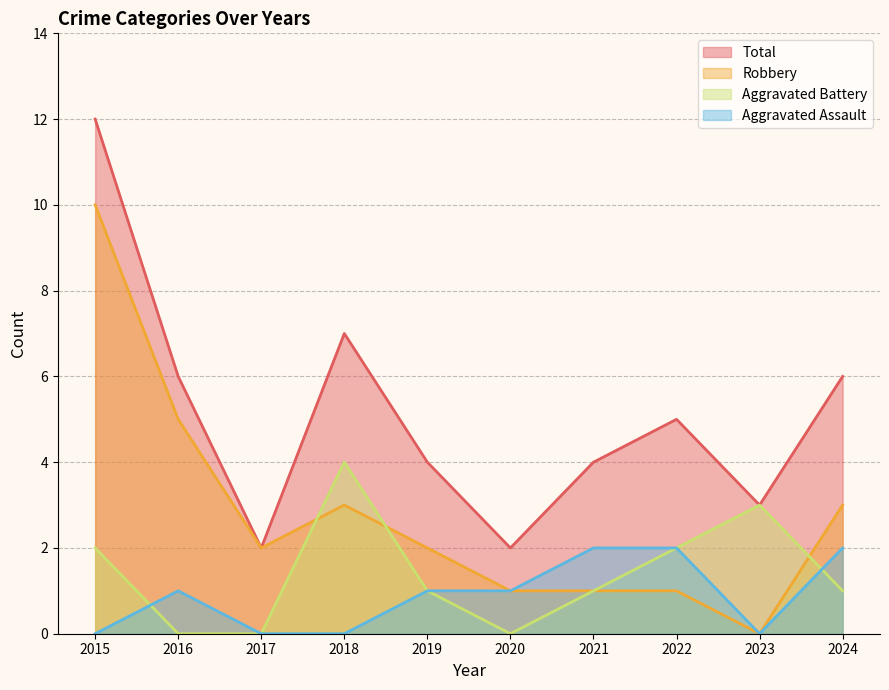

True or false: Aggravated Assault and Robbery intersect in this chart.

False